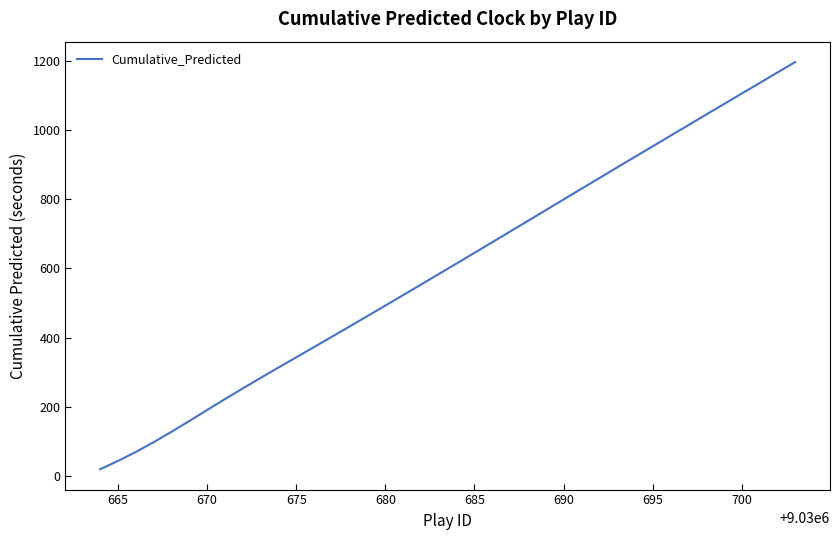

Does the chart have visible grid lines?

No